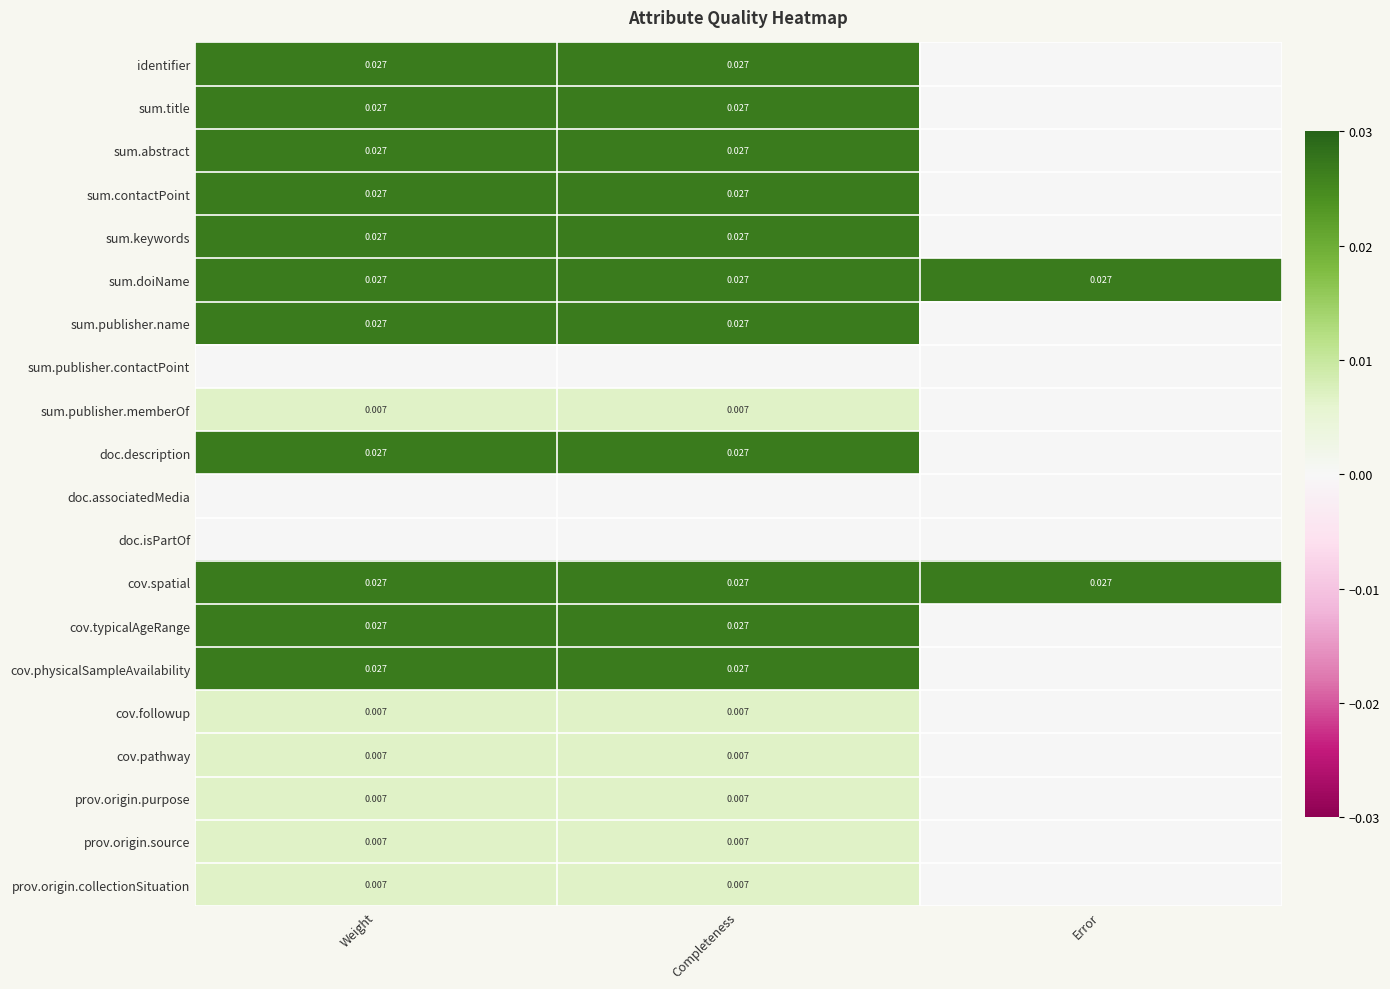

Is the value of sum.title at Completeness greater than the value of prov.origin.source at Weight?

Yes